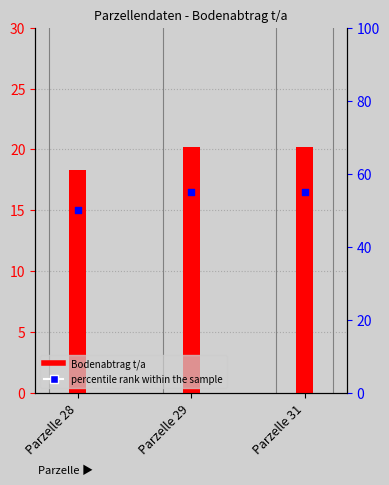

Is the value of Bodenabtrag t/a at Parzelle 28 greater than the value of percentile rank within the sample at Parzelle 28?

No